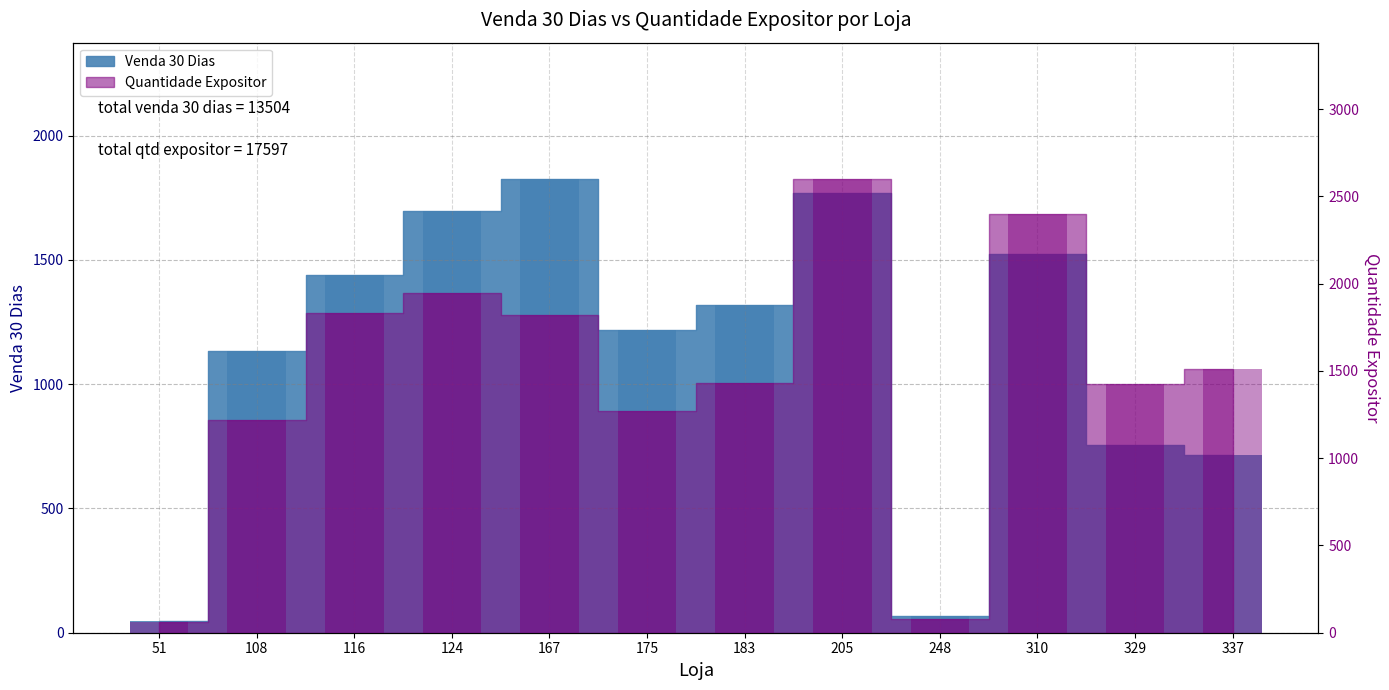

What is the difference between the maximum and minimum values in the Venda 30 Dias series?

1779